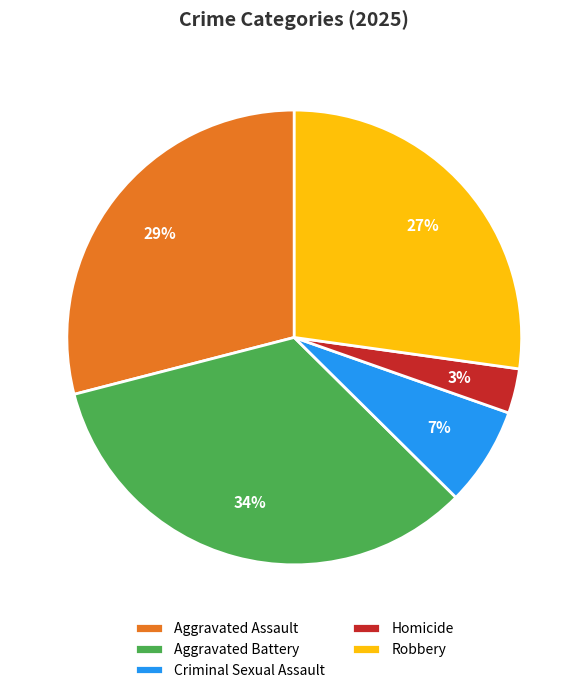

Combined, do Aggravated Battery and Homicide account for over 50%?

No